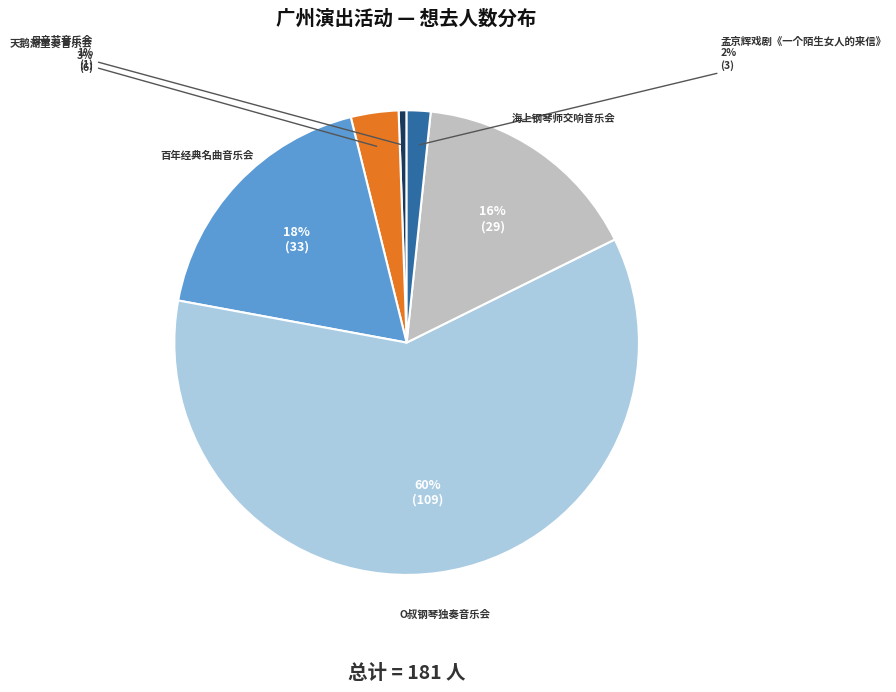

To the nearest percent, what is the average slice percentage?

17%